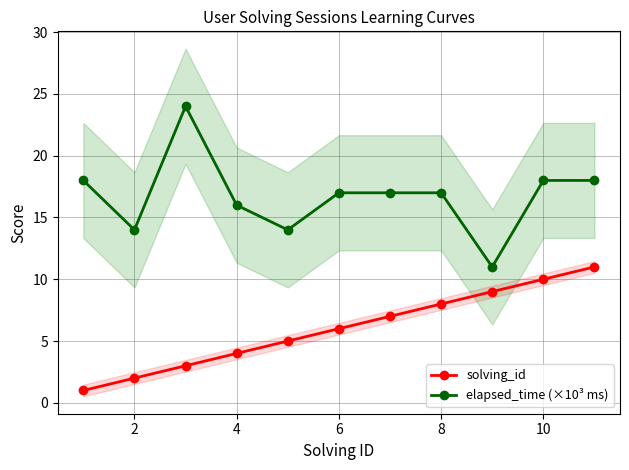

How many series are shown in this chart?

2